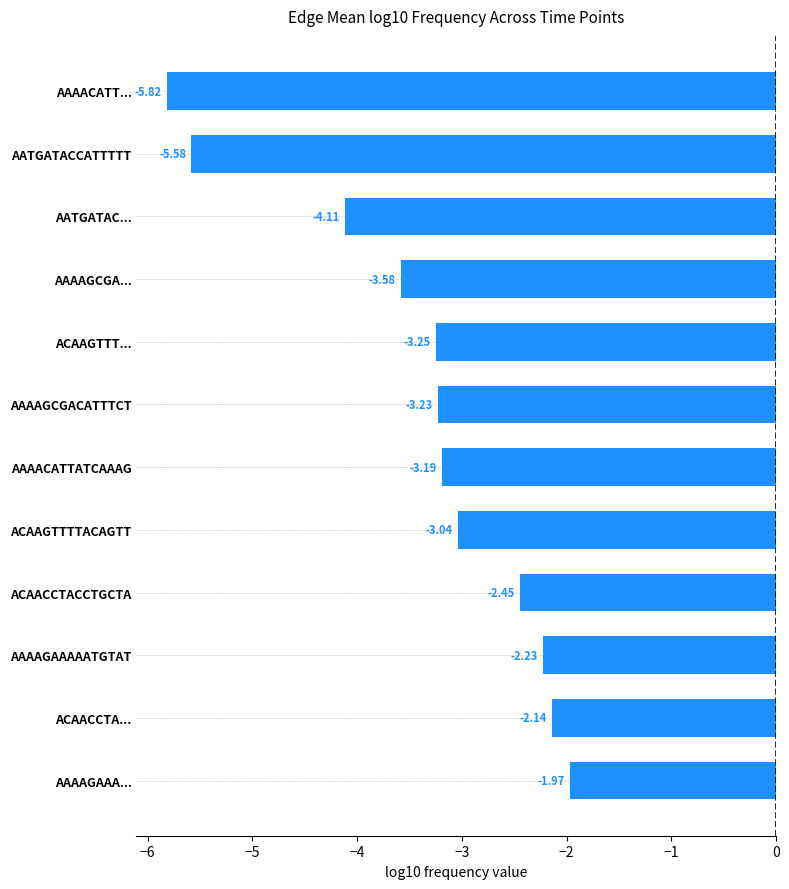

What is the difference between the maximum and second lowest values?

3.6